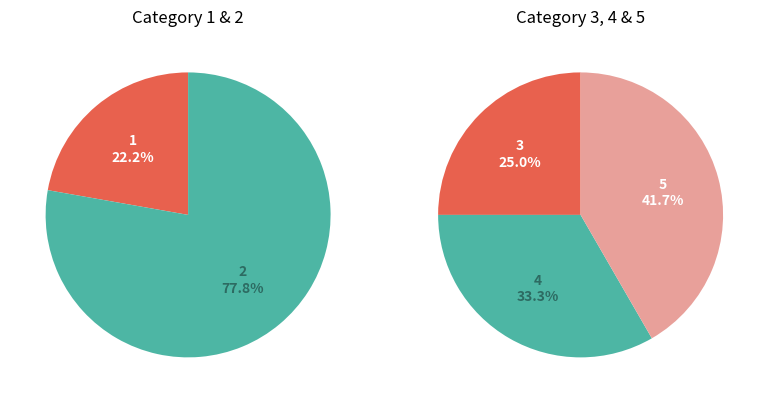

Is the sum of 5 and 3 greater than half?

No